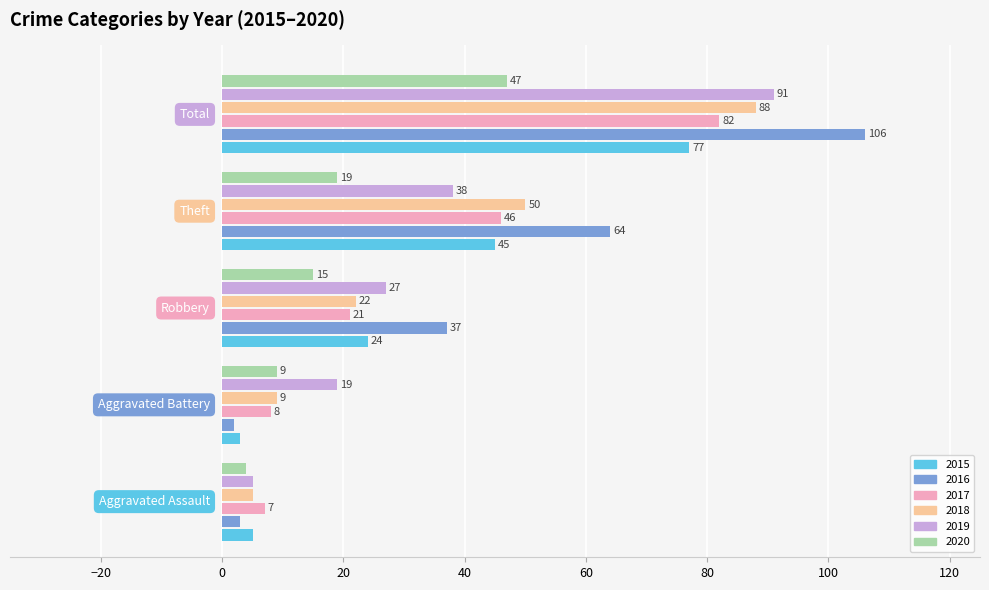

What is the sum of all 2016 values?

212